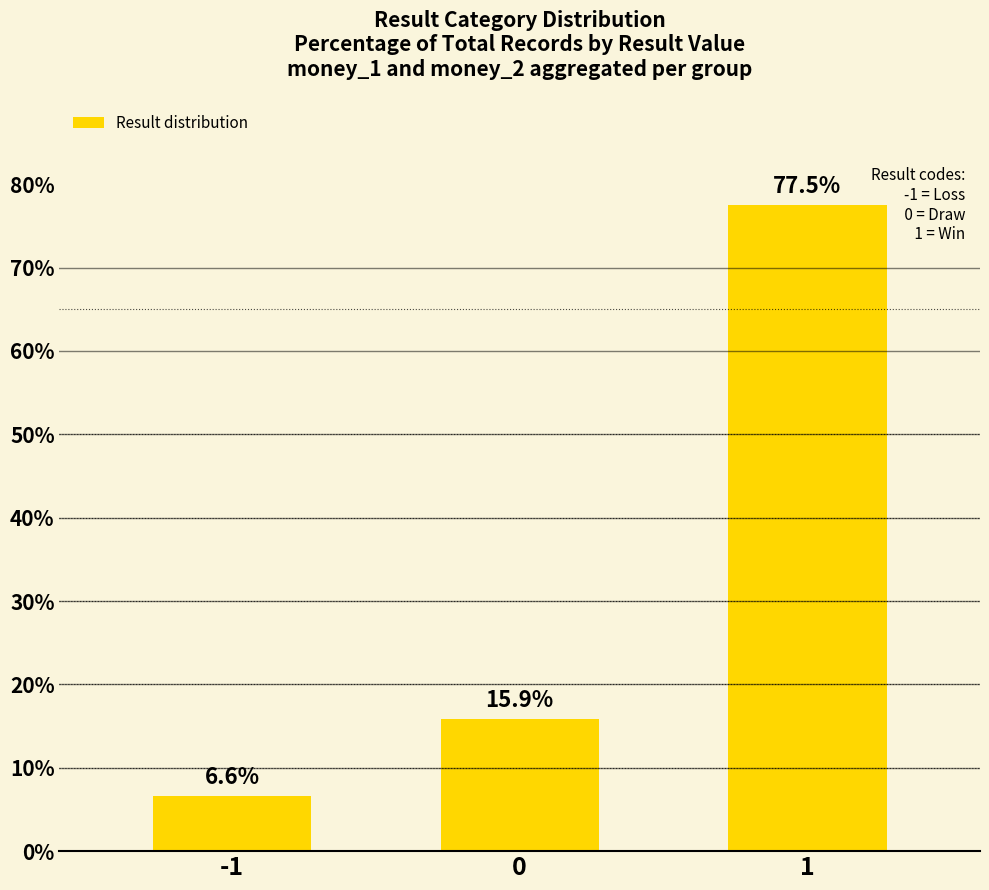

Which label corresponds to the smallest value in the chart?

-1